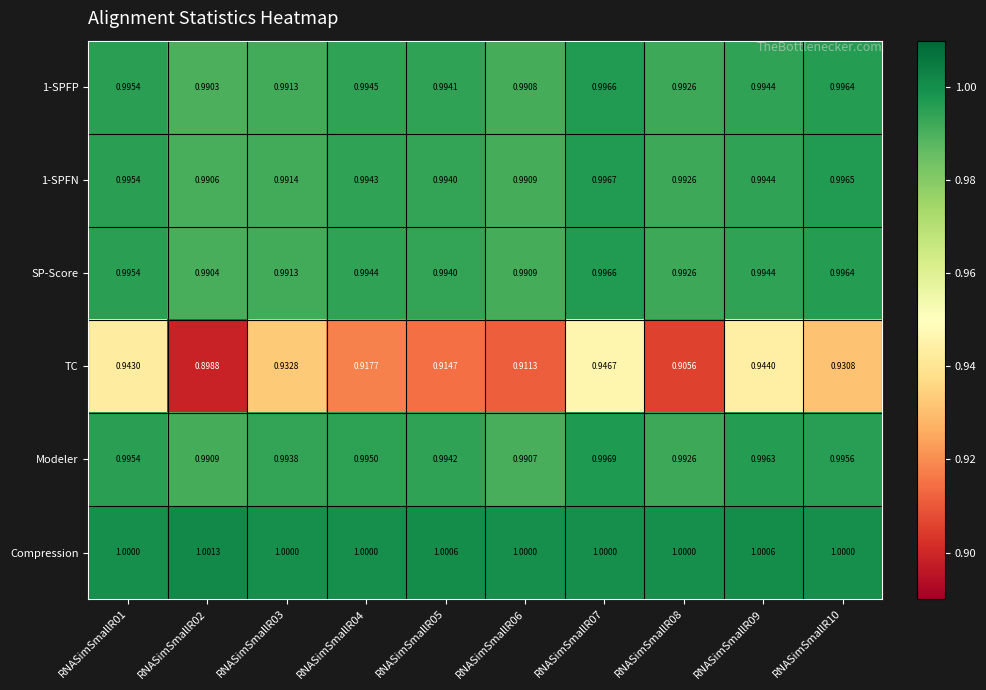

Which label corresponds to the largest value in the chart?

RNASimSmallR02